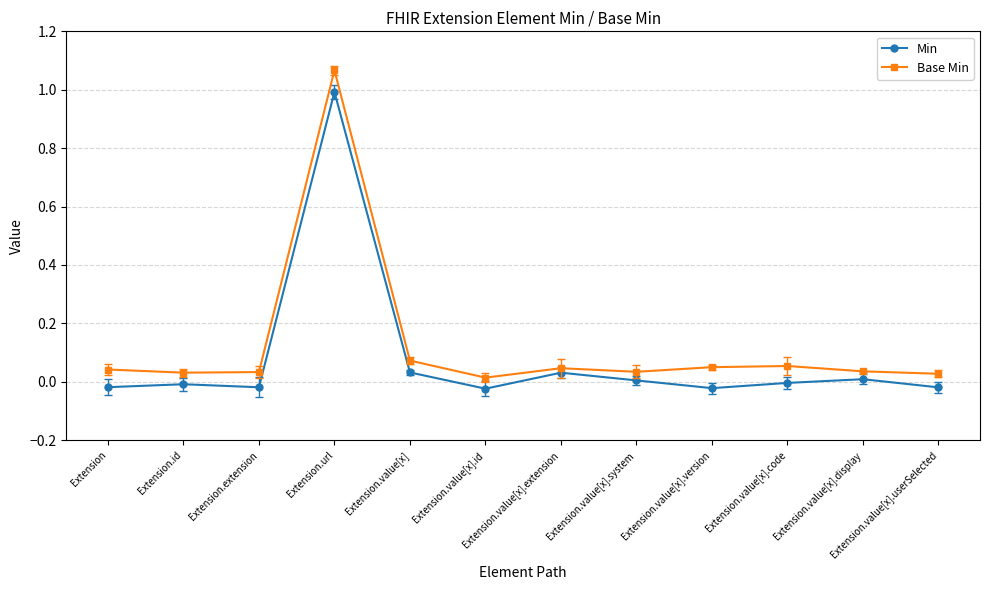

True or false: Base Min and Min cross at least once.

False